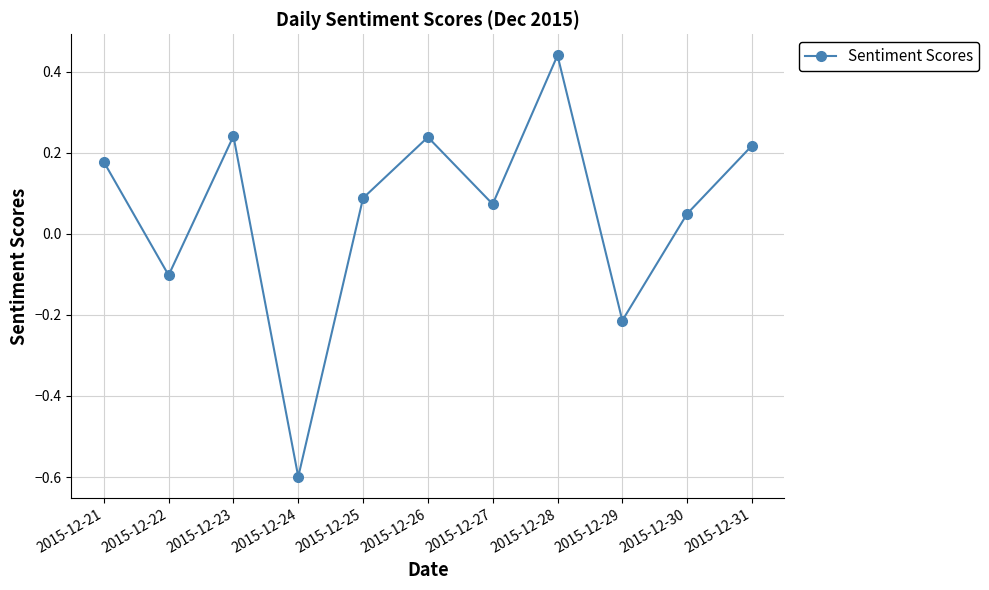

True or false: there are more than 1 points higher than both neighbors.

True